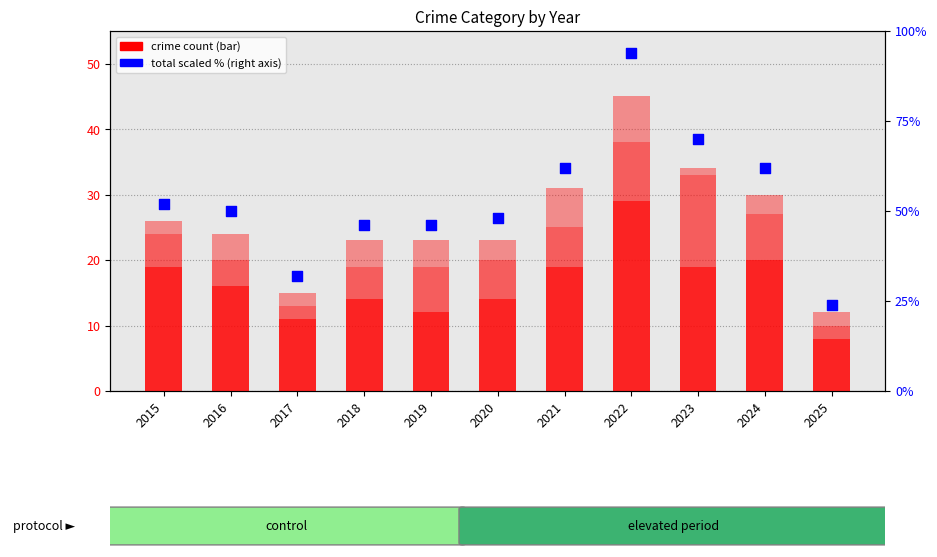

Which series reaches the minimum Y coordinate?

Aggravated Assault